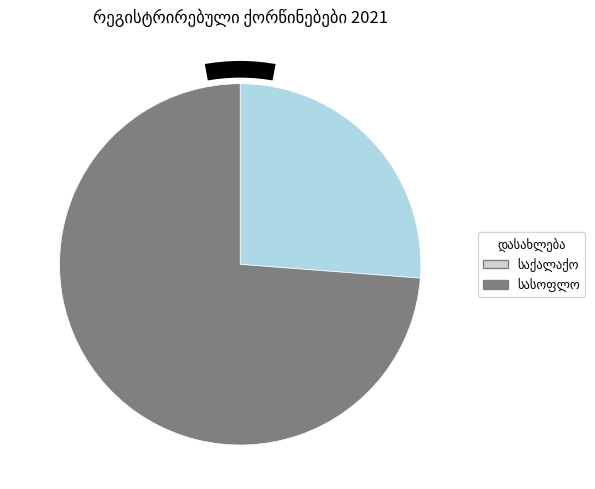

Is there any slice that represents more than half of the pie?

Yes